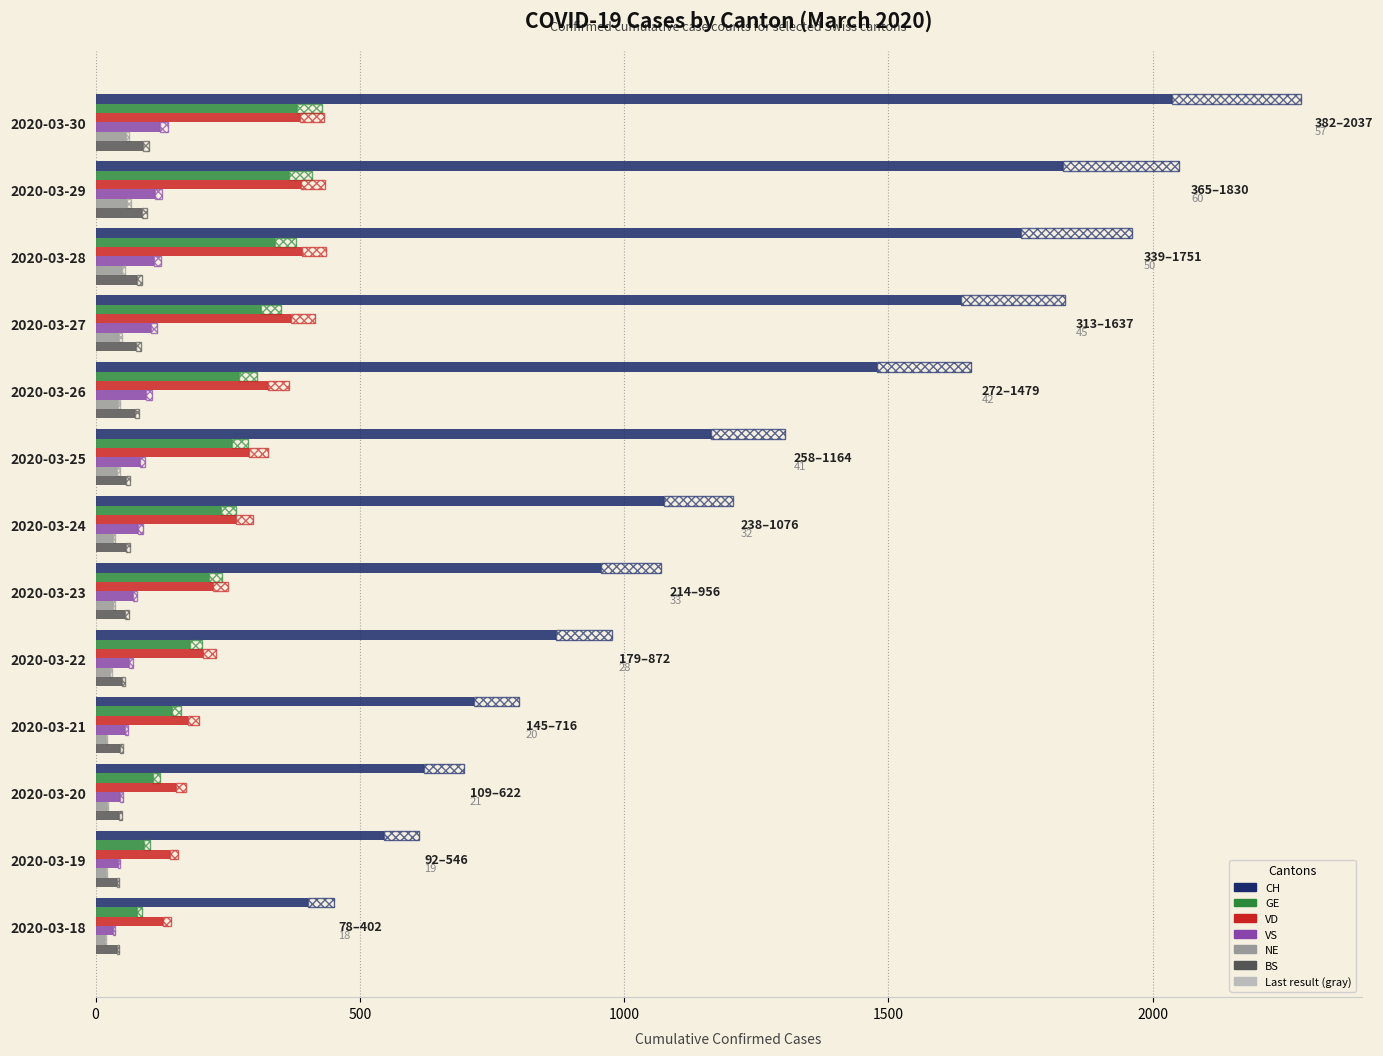

At 2020-03-29, list the series in order from largest to smallest.

CH, VD, GE, VS, BS, NE